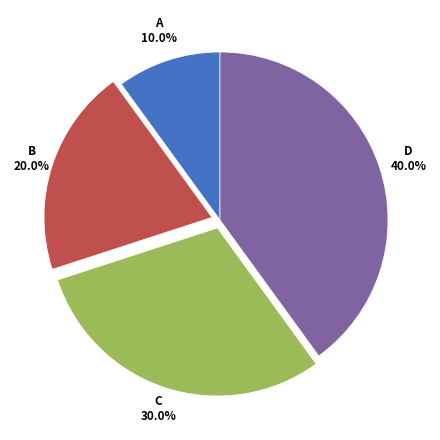

Is there any slice that represents more than half of the pie?

No